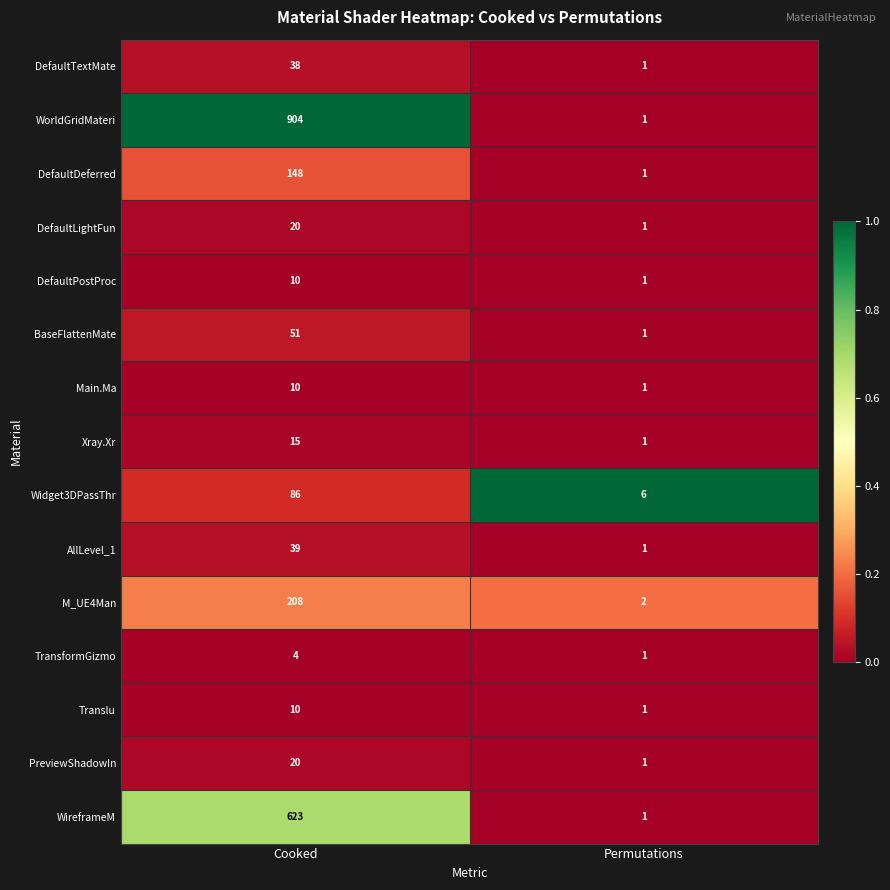

What is the difference between the DefaultPostProc values at Permutations and Cooked?

9